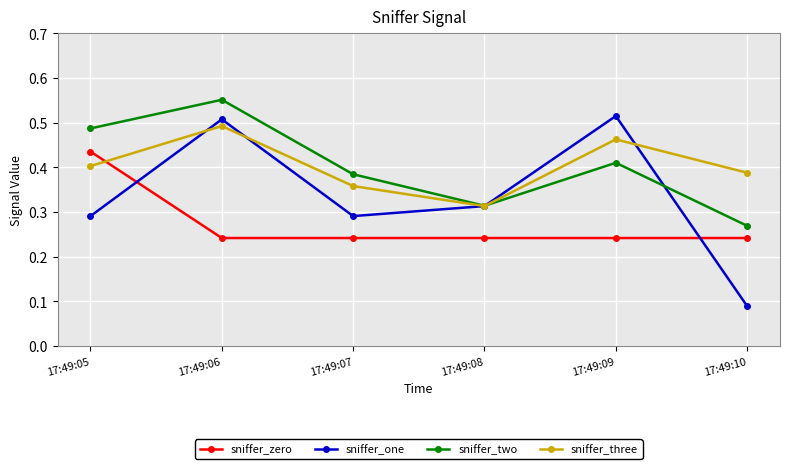

How many interior local valleys does the sniffer_two series have?

1